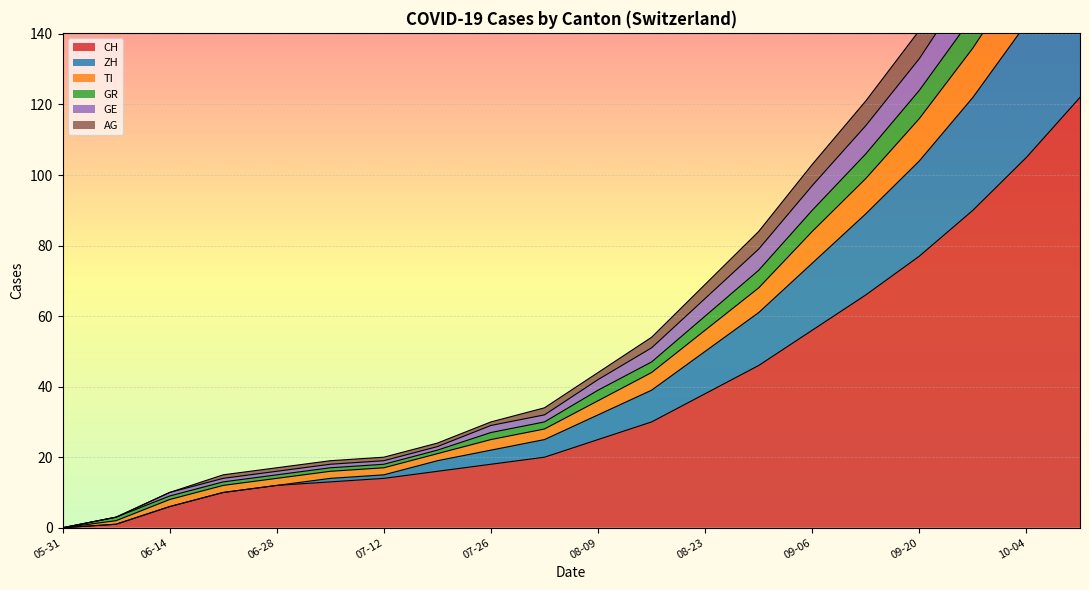

True or false: GR has more than 0 interior local peaks.

False